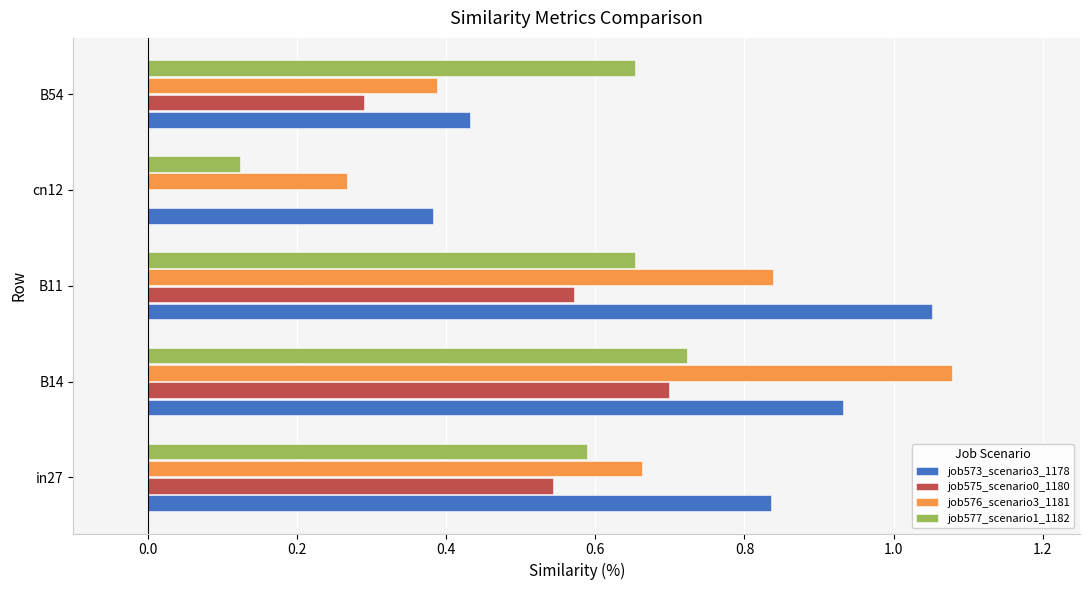

What is the sum of the job576_scenario3_1181 values at B54 and B14?

1.5